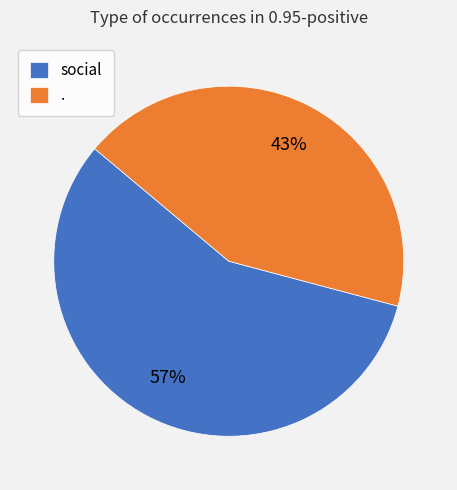

Combined, do social and . account for over 50%?

Yes